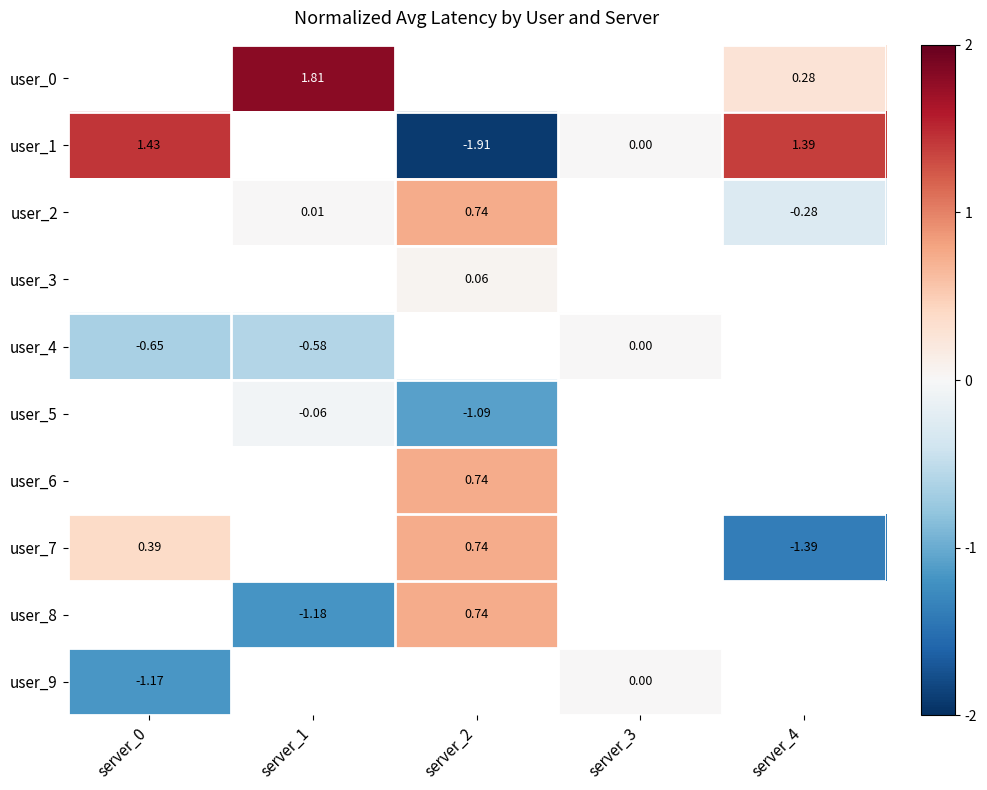

What is the difference between the highest and lowest values at server_4?

2.8